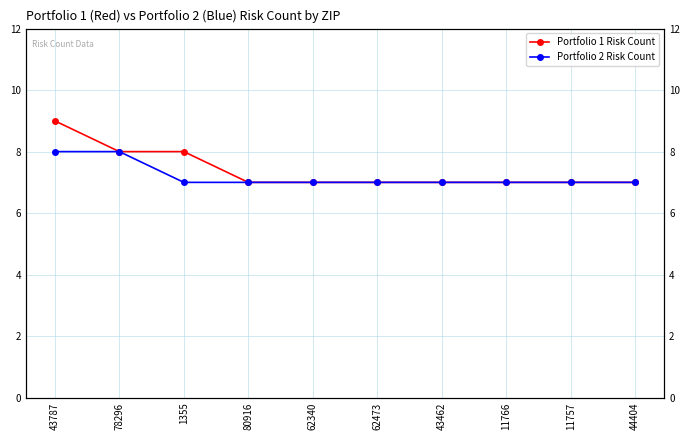

What is the difference between the maximum and minimum values in the Portfolio 1 Risk Count series?

2